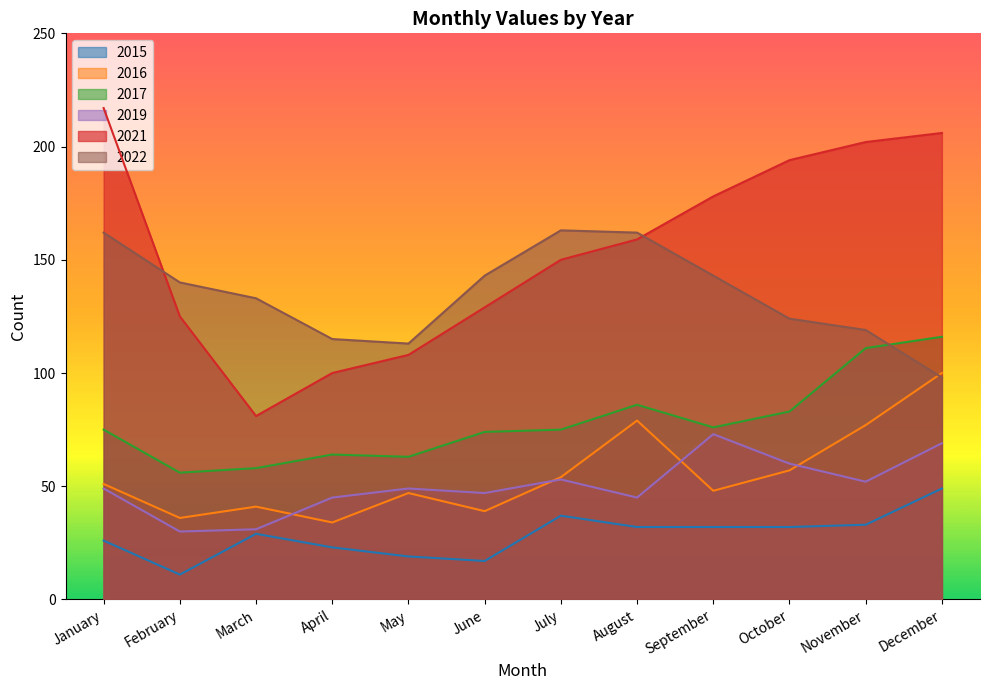

At which label does 2022 reach its peak?

July